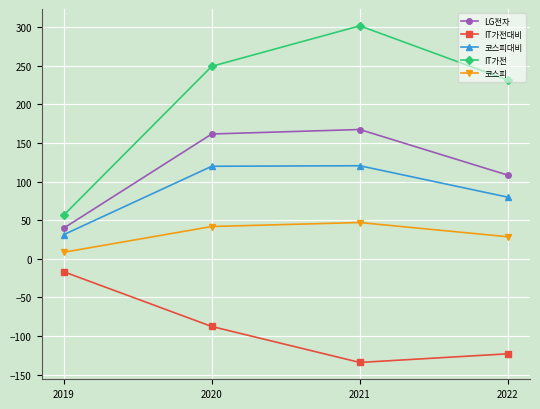

What is the sum of all IT가전 values?

839.1